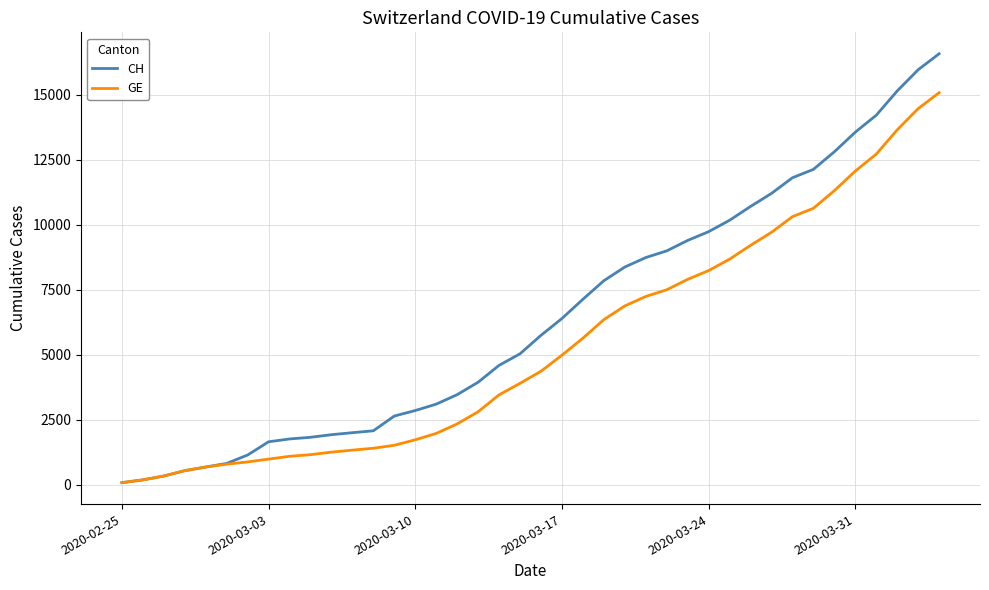

Rank the series by their average value, from highest to lowest.

CH, GE